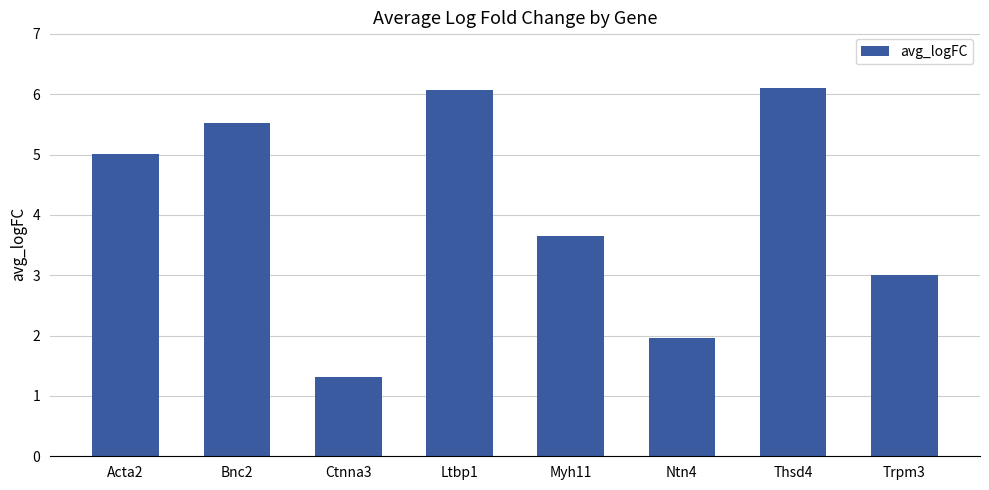

Read the value at Acta2.

5.0